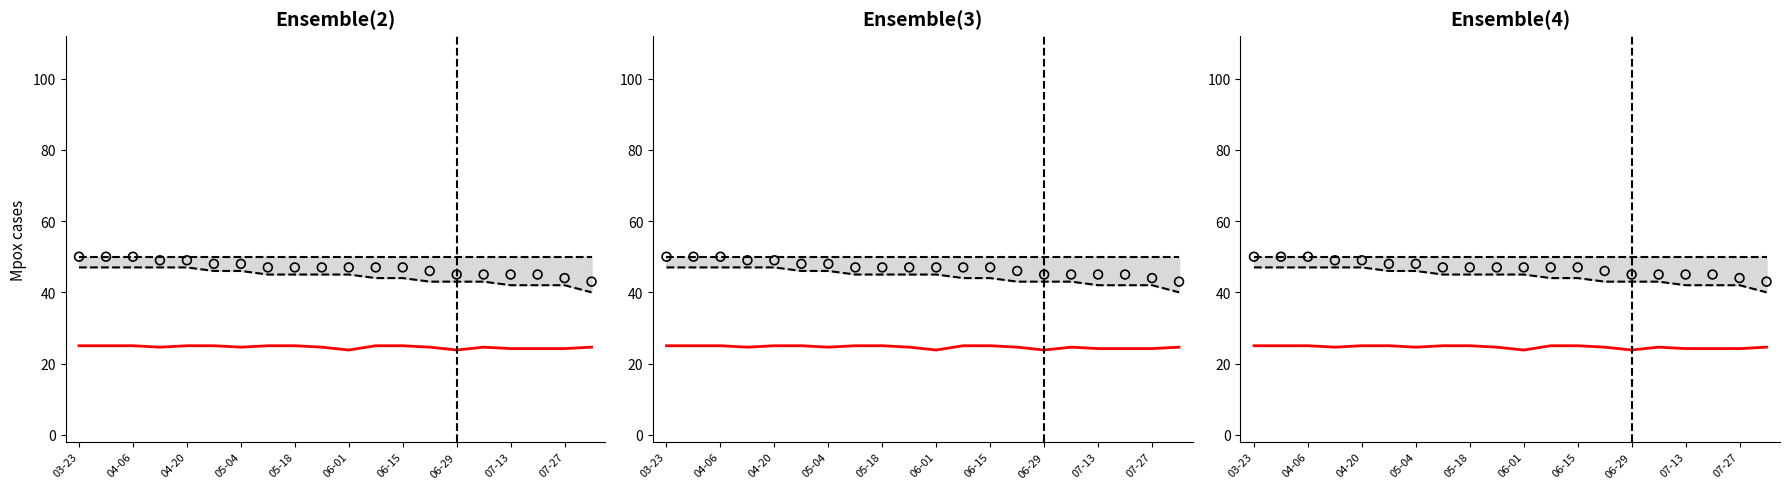

Which series has the largest Y range (max minus min)?

Lower bound